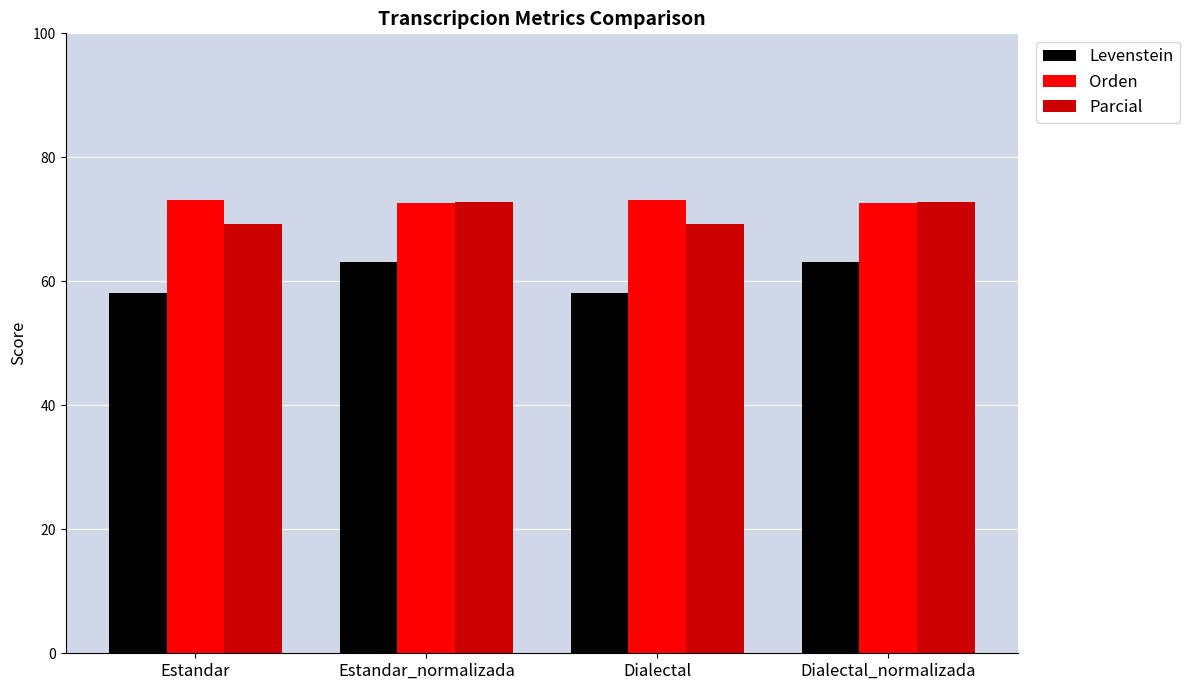

What is the approximate value of Levenstein at Estandar?

58.1